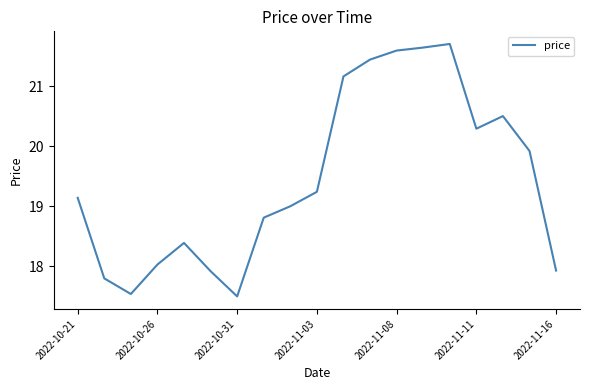

What is the maximum value shown in the chart?

21.7